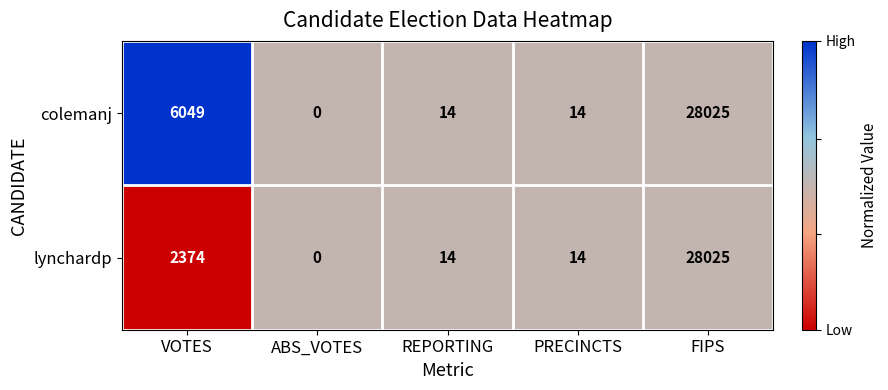

Which category has the lowest value in the lynchardp series?

ABS_VOTES